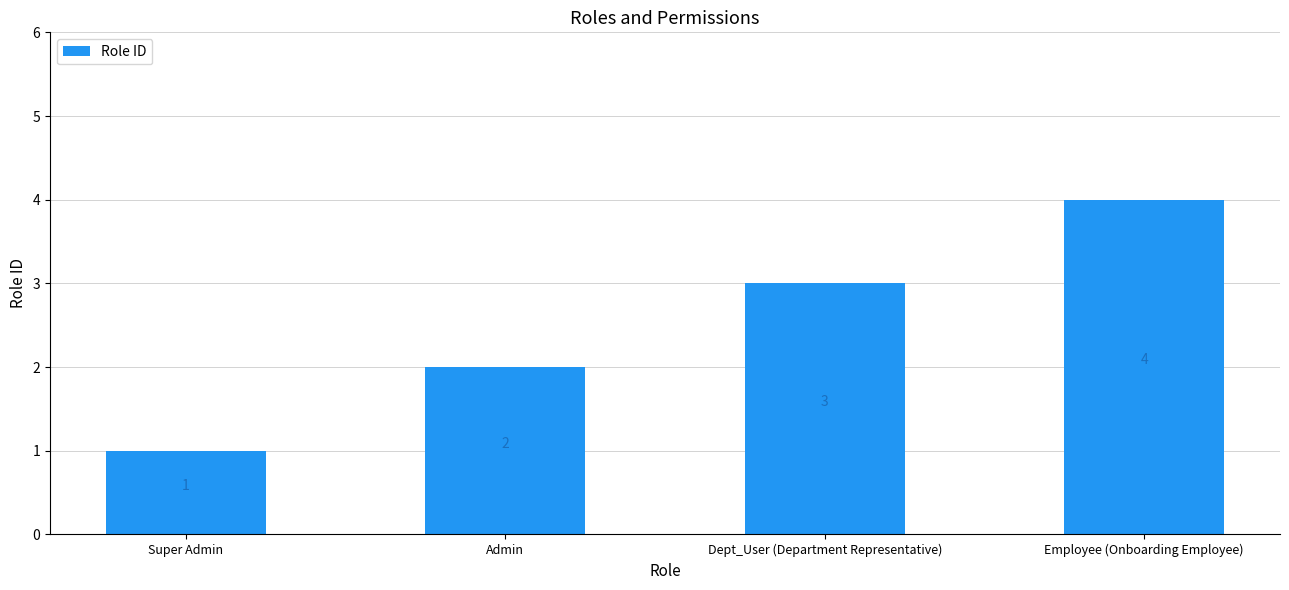

Reading left to right, what are all the values shown in this chart?

Super Admin=1	Admin=2	Dept_User (Department Representative)=3	Employee (Onboarding Employee)=4